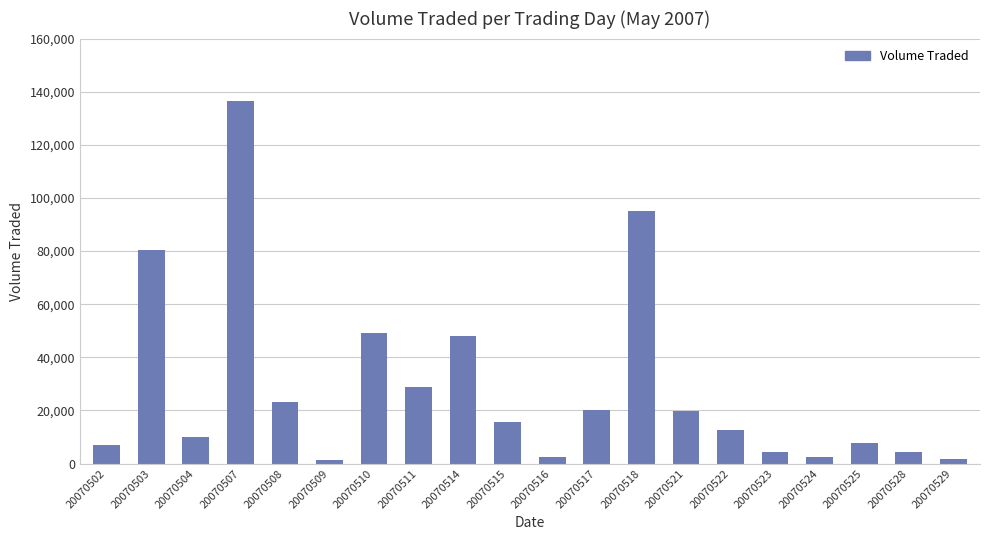

What is the greatest value displayed?

136500